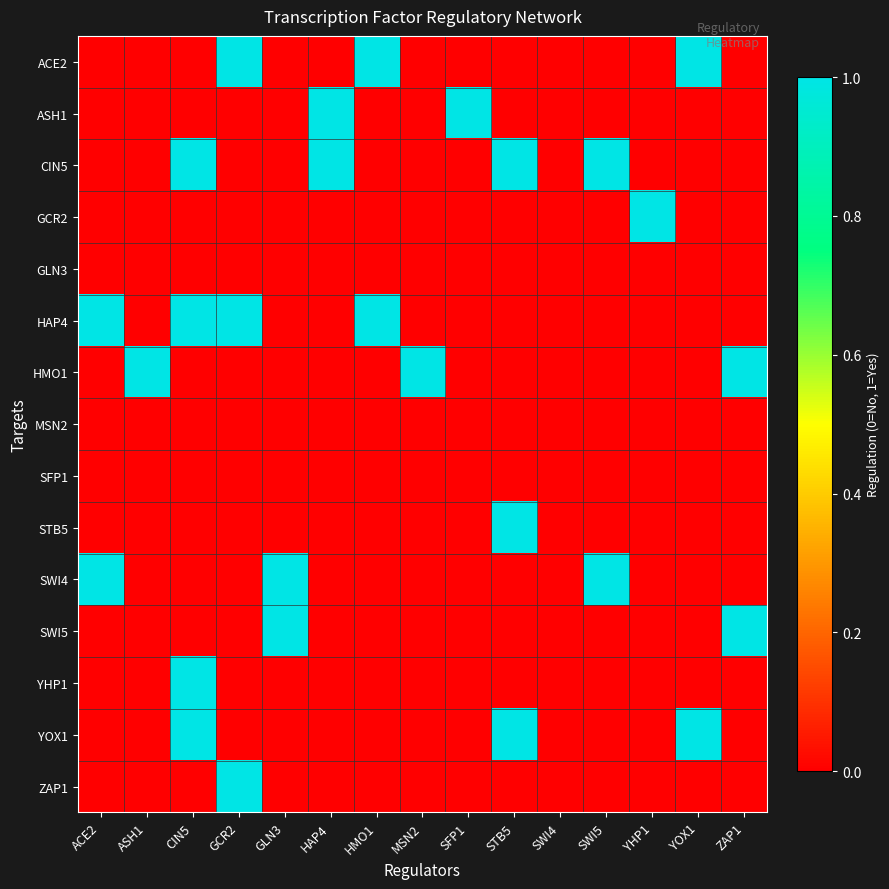

Which series has the largest range (max minus min)?

ACE2